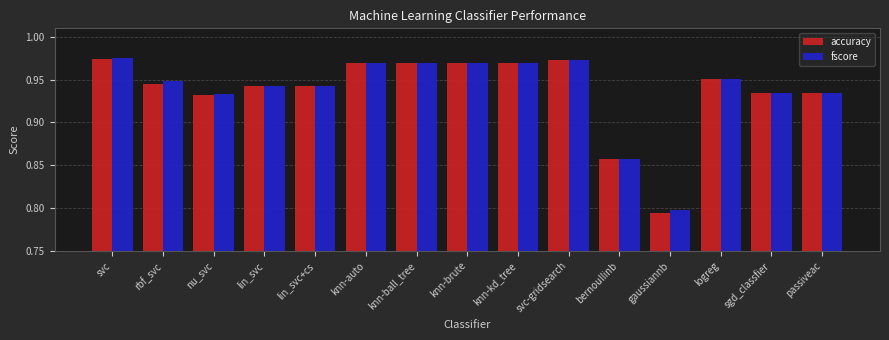

Which category has the lowest value across all series?

gaussiannb